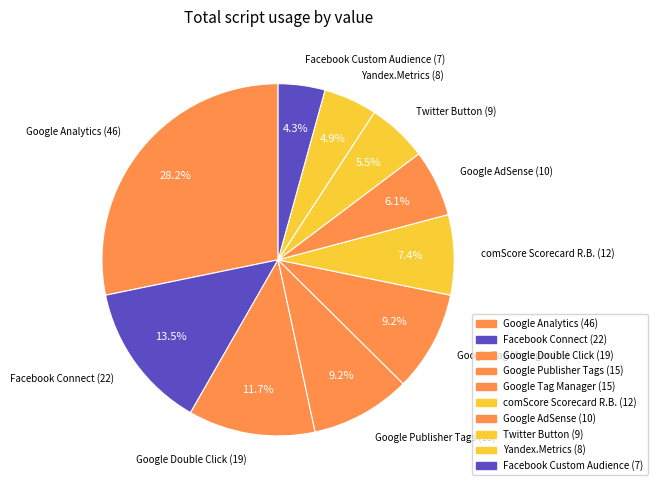

How many slices are in this pie chart?

10